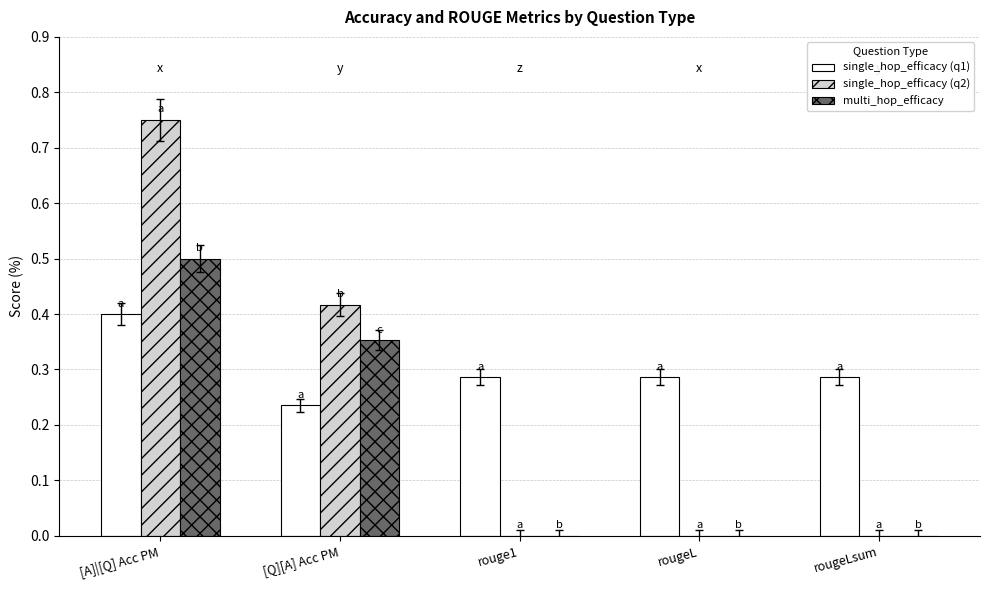

What is the sum of the single_hop_efficacy (q1) values at rougeLsum and [A]|[Q] Acc PM?

0.7